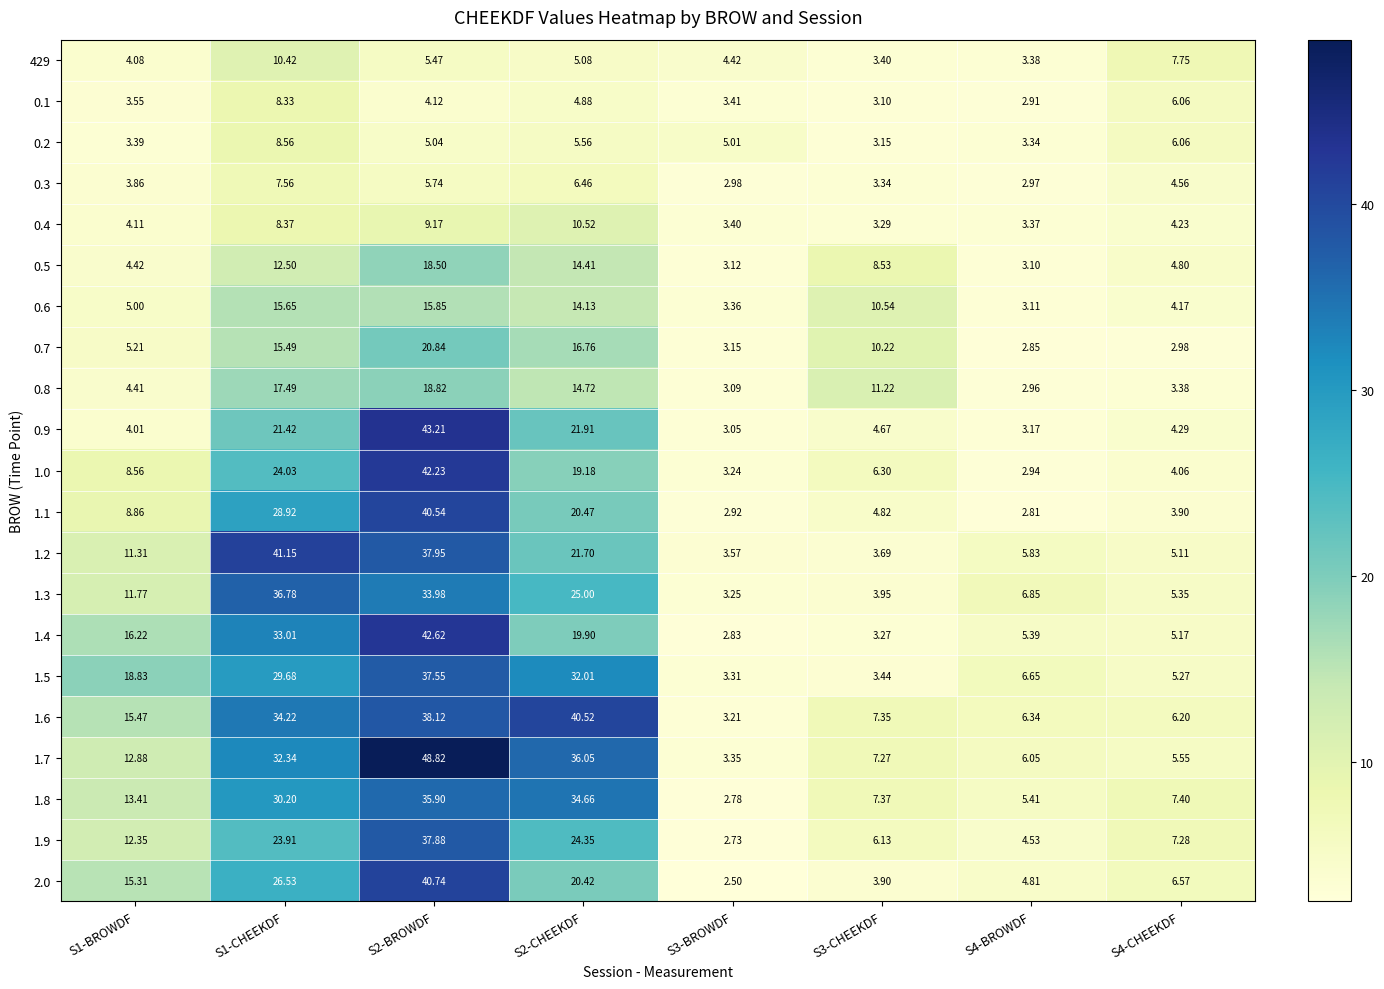

Is the value of 0.8 at S1-CHEEKDF greater than the value of 0.7 at S4-BROWDF?

Yes